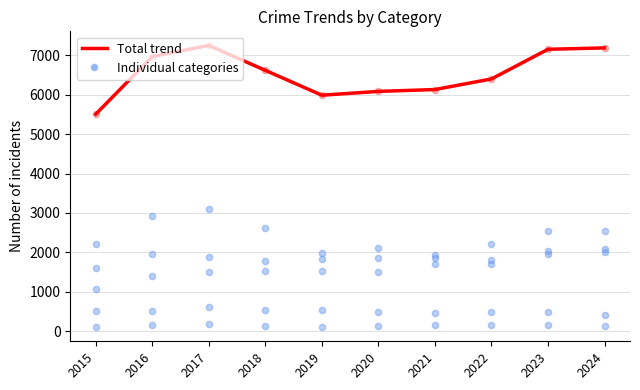

Which series reaches the minimum Y coordinate?

Homicide